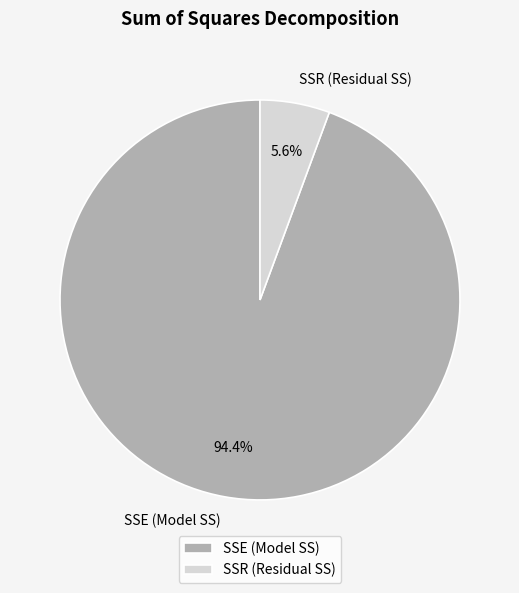

To the nearest percent, what is the difference between the SSR (Residual SS) and SSE (Model SS) slice percentages?

89%